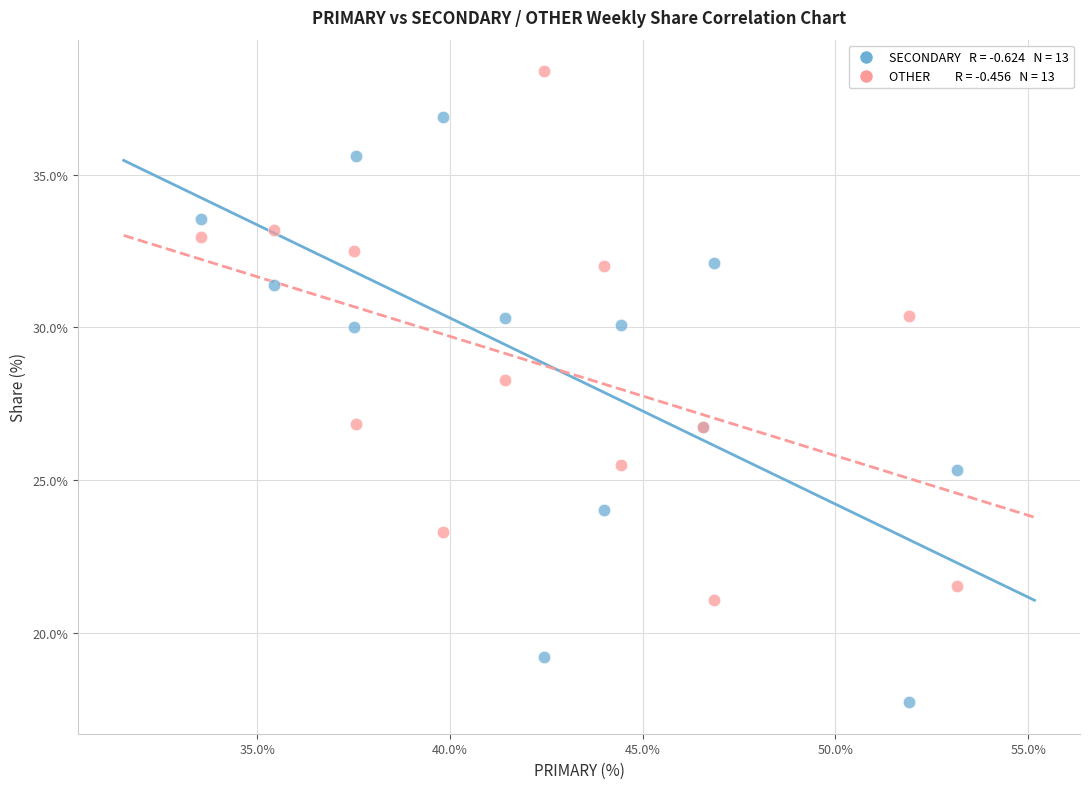

Across all series, what Y value is closest to 28?

28.3